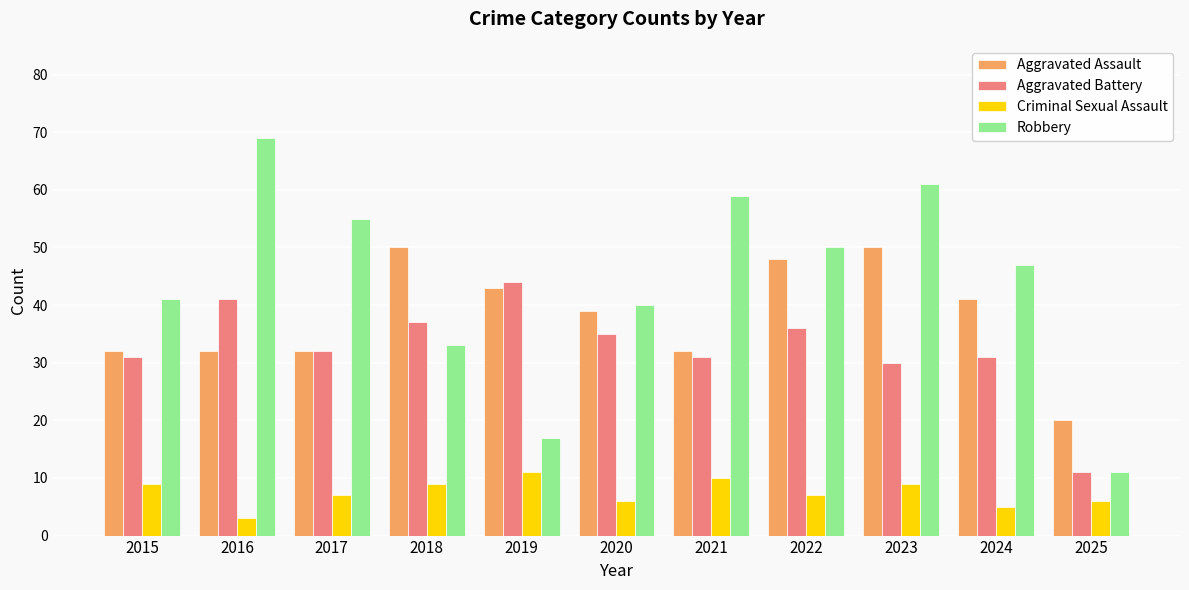

What is the difference between the maximum and minimum values in the Criminal Sexual Assault series?

8